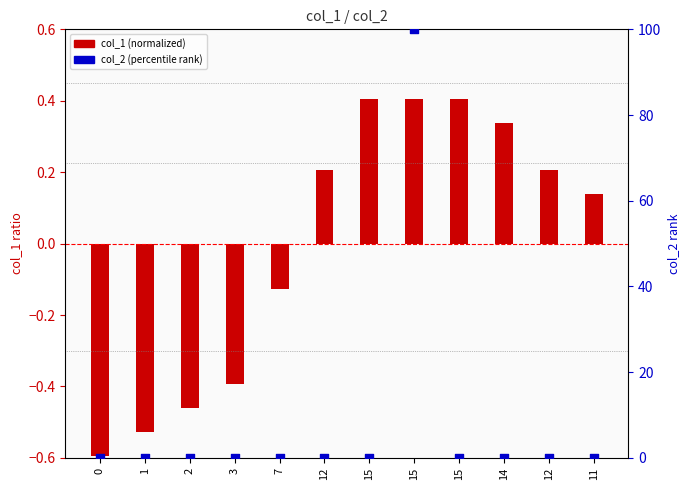

What is the total value across all series at 2?

-0.5